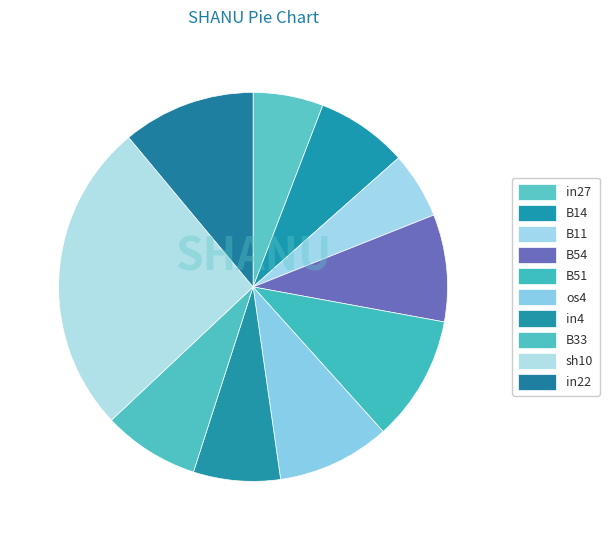

Is it true that B54 is 9% of the pie?

True